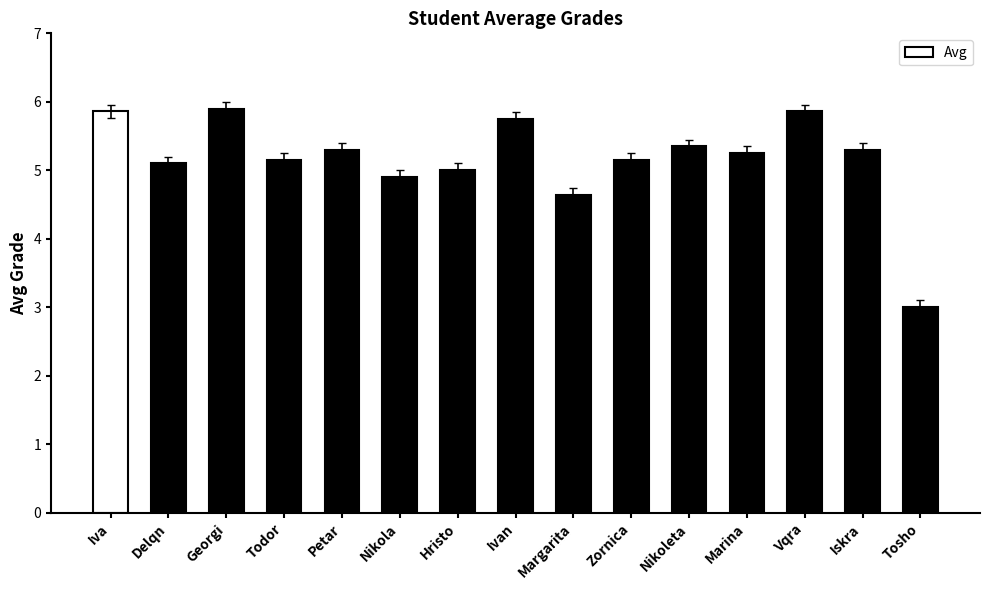

What is the label of the 11th bar from the left?

Nikoleta